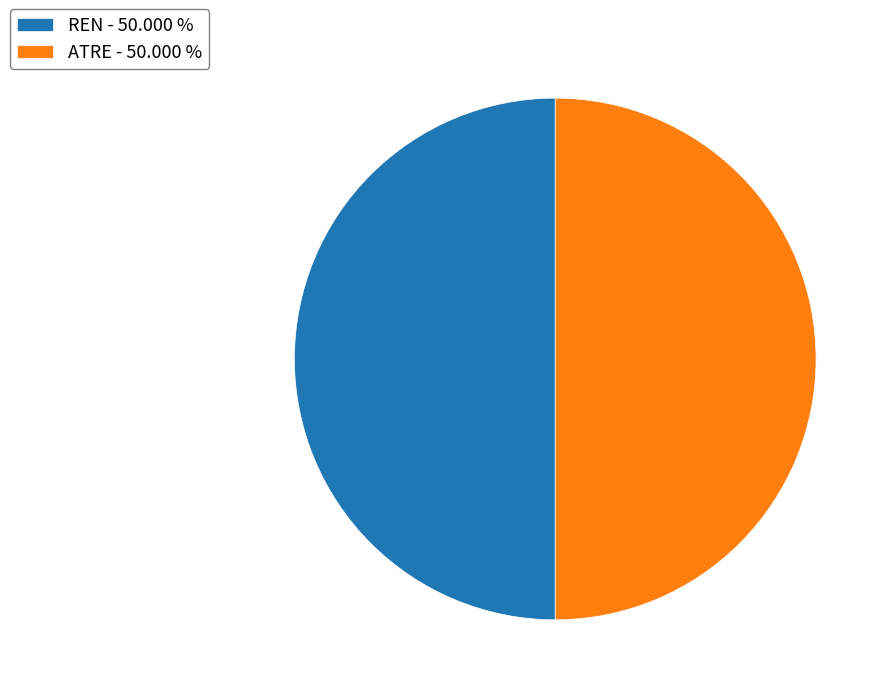

Is the sum of ATRE - 50.000 % and REN - 50.000 % greater than half?

Yes